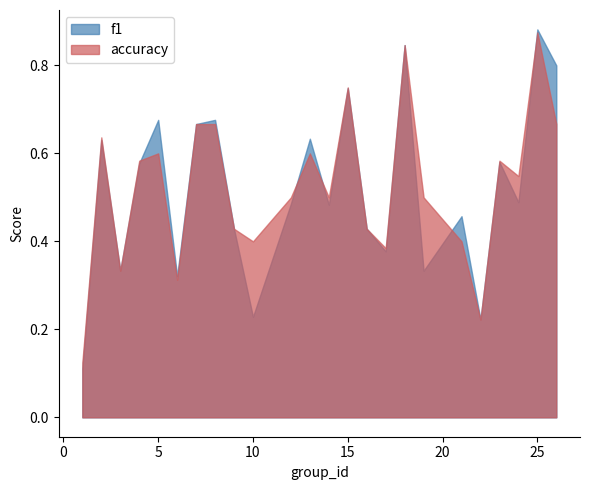

At which category is the sum across all series the highest?

25